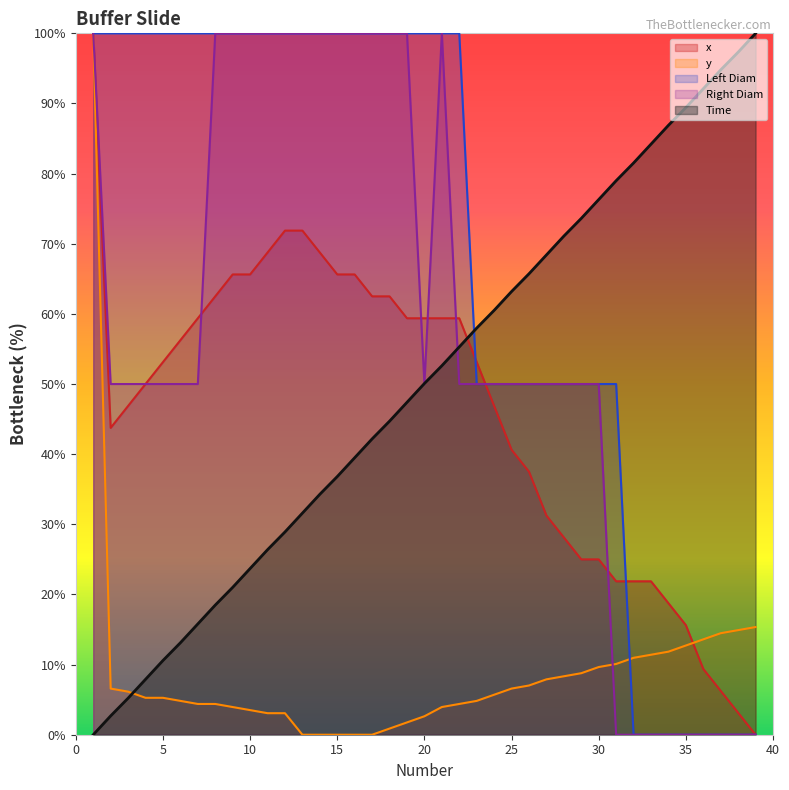

What is the sum of all Time values?

1950.2